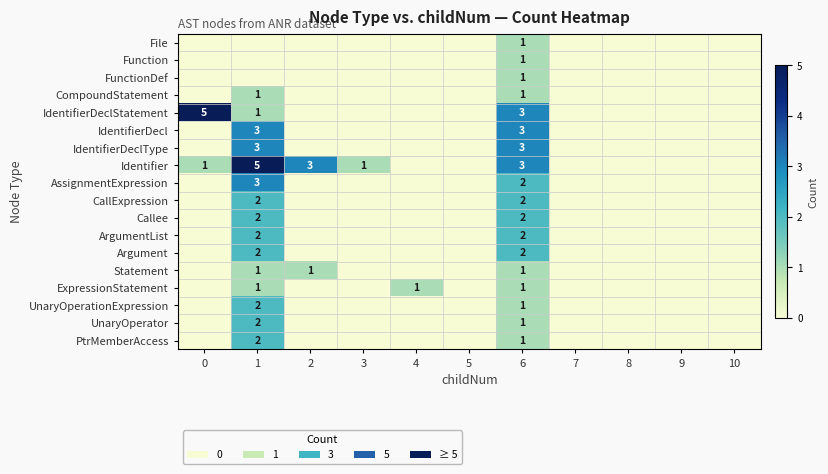

What is the maximum value for AssignmentExpression?

3